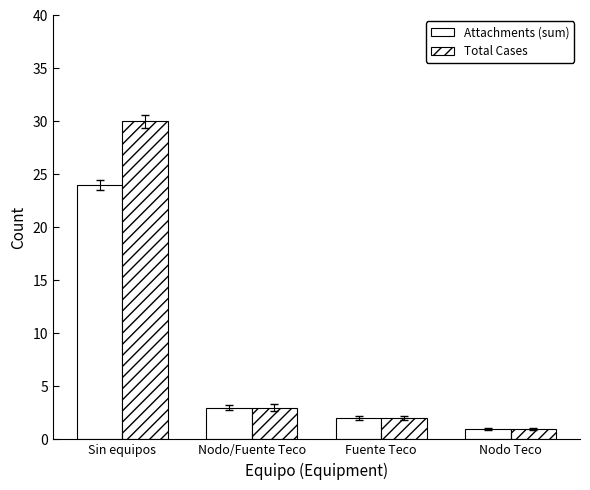

How many data points in Total Cases are less than 3?

2